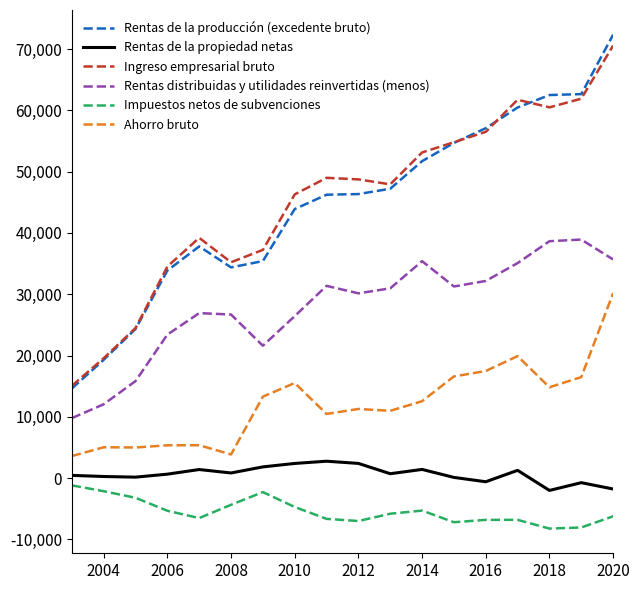

Which series has the largest range (max minus min)?

Rentas de la producción (excedente bruto)